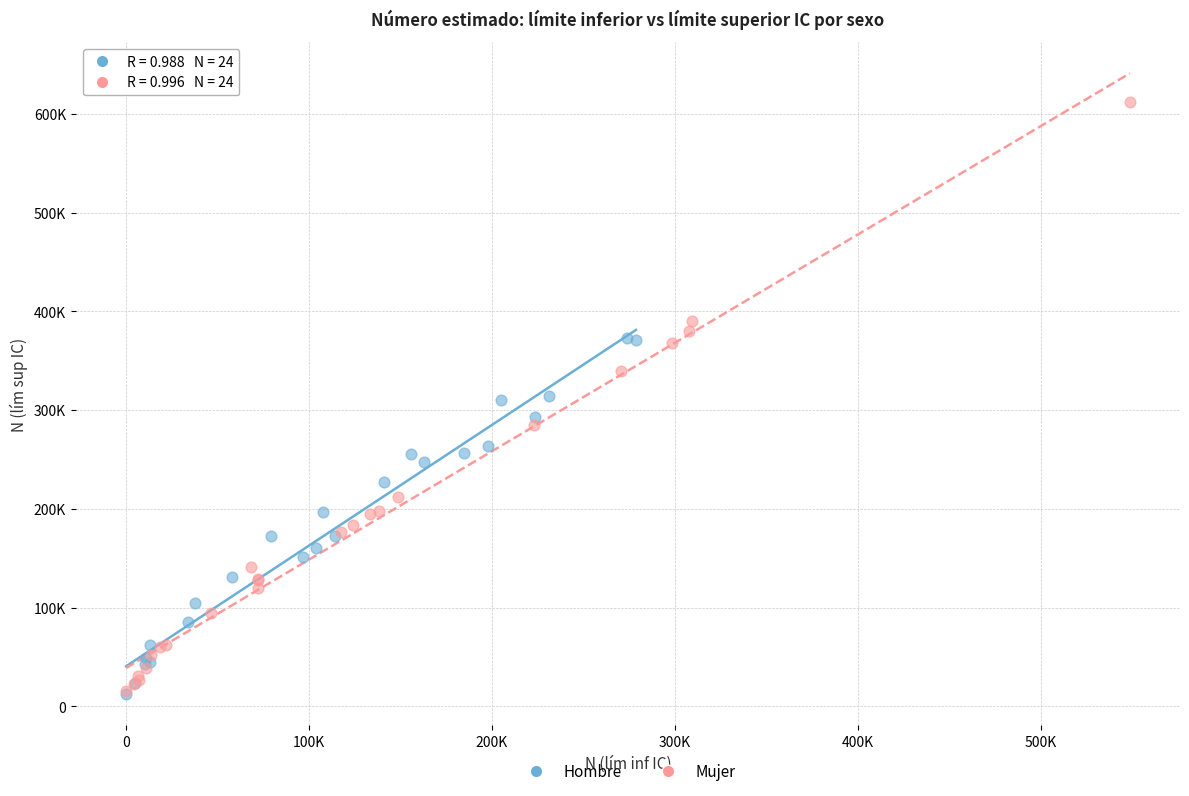

Which series contains the highest Y value?

Mujer